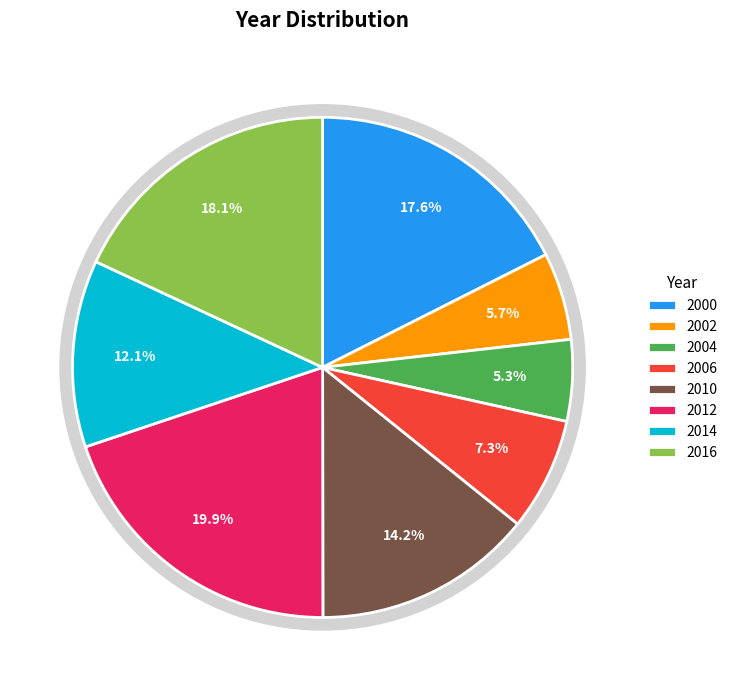

To the nearest percent, what portion does 2004 represent?

5%